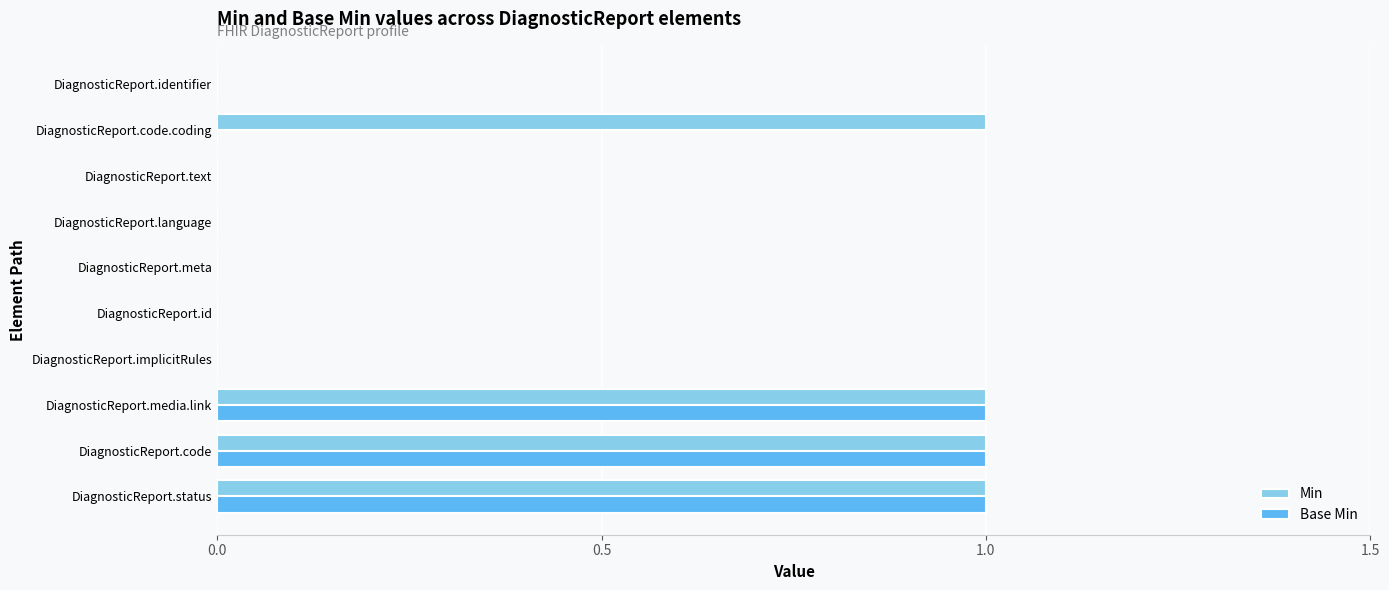

What is the sum of all Base Min values?

3